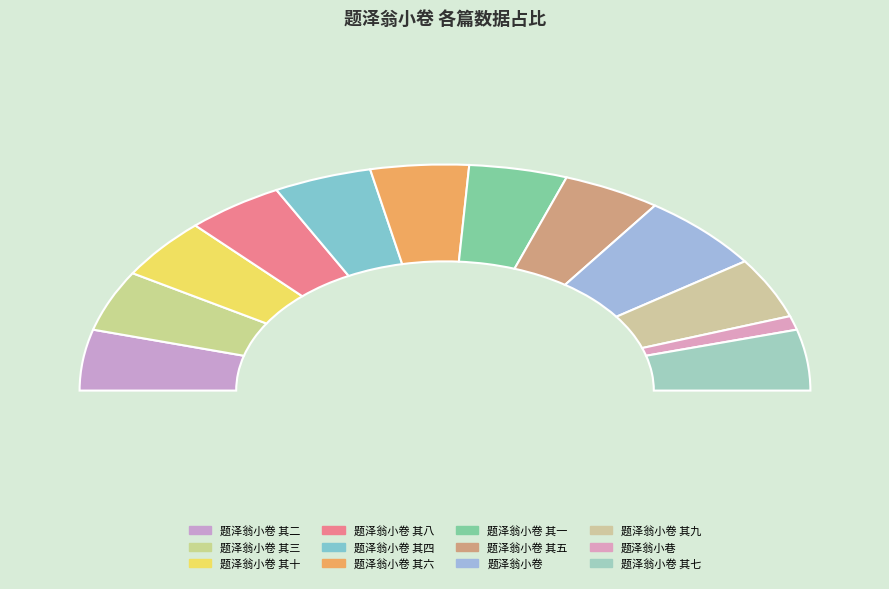

Rank the categories by value from lowest to highest.

题泽翁小巷, 题泽翁小卷 其二, 题泽翁小卷 其一, 题泽翁小卷 其七, 题泽翁小卷 其三, 题泽翁小卷 其九, 题泽翁小卷 其六, 题泽翁小卷 其五, 题泽翁小卷 其八, 题泽翁小卷 其十, 题泽翁小卷 其四, 题泽翁小卷